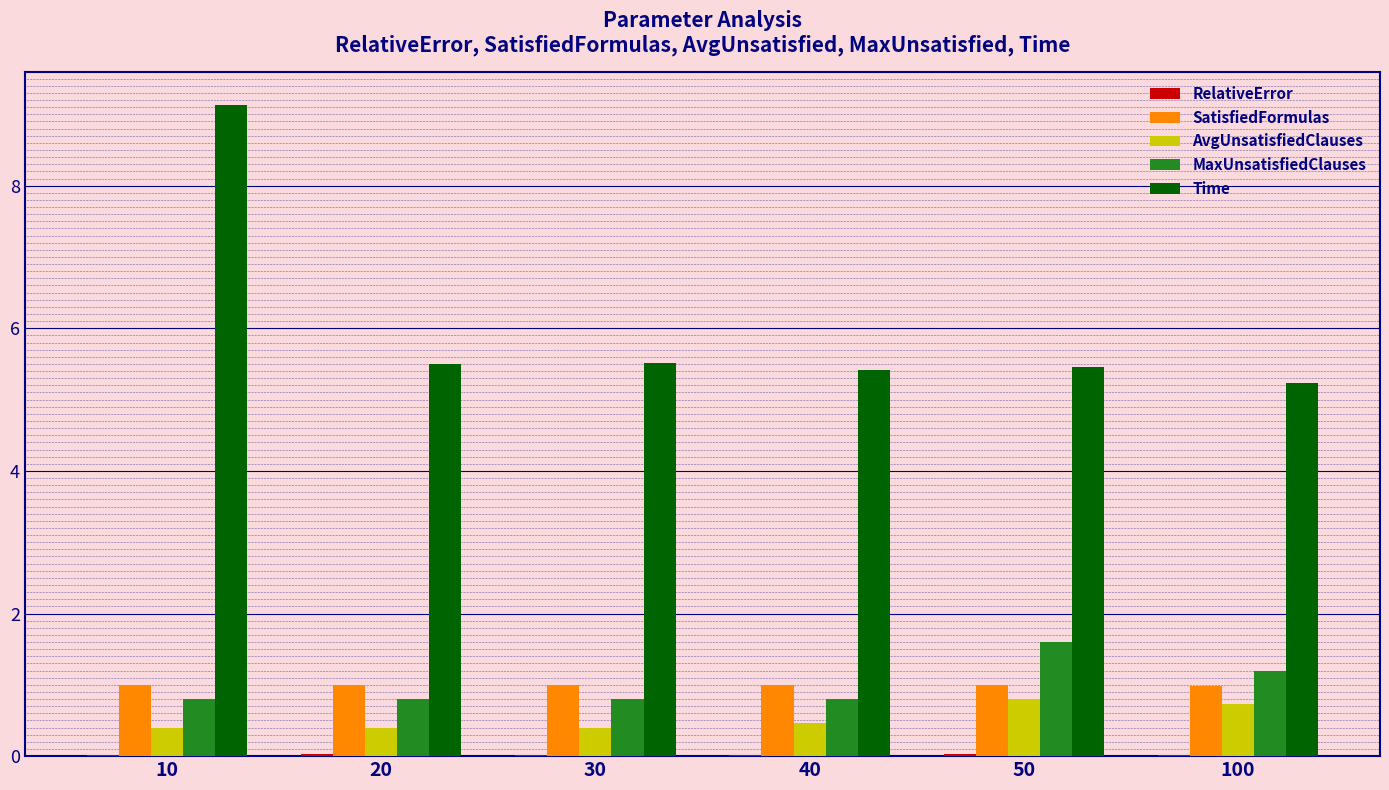

What is the total value across all series at 40?

7.7